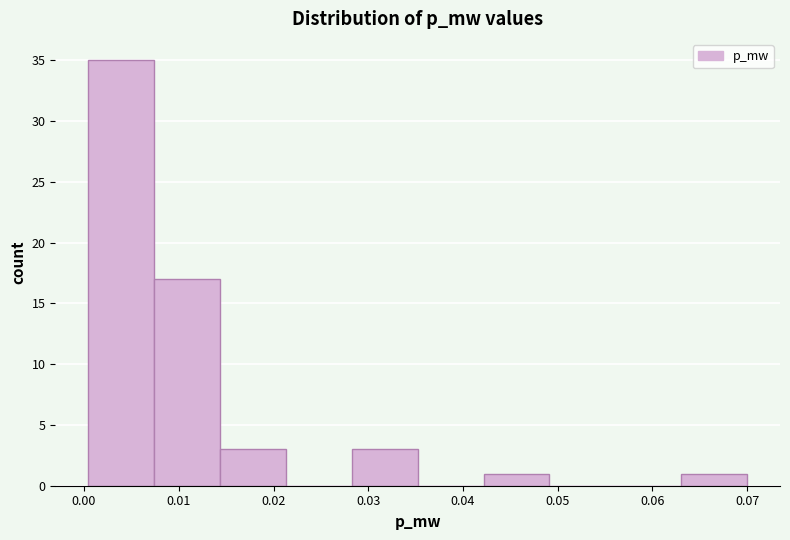

Reading left to right, transcribe this chart: for each bar, give the range it covers on the x-axis and its height. Neither the bar edges nor the heights are printed on the chart, so give them approximately, as read against the axes.

0.000 to 0.007: 35
0.007 to 0.014: 17
0.014 to 0.021: 3
0.021 to 0.028: 0
0.028 to 0.035: 3
0.035 to 0.042: 0
0.042 to 0.049: 1
0.049 to 0.056: 0
0.056 to 0.063: 0
0.063 to 0.070: 1